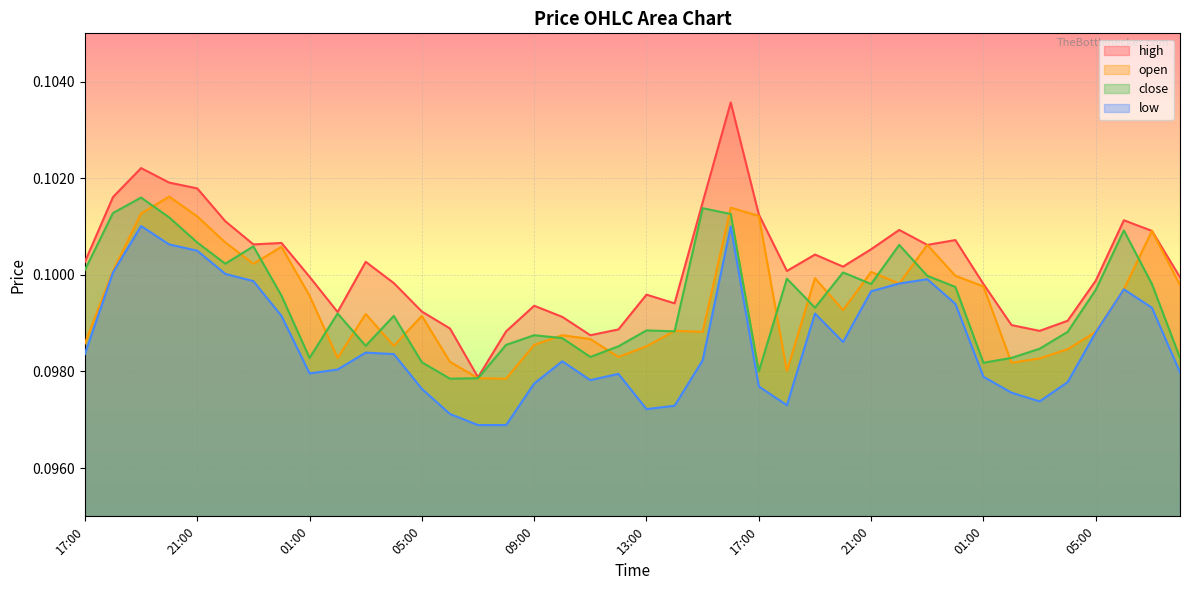

The low series shows 0.1 at 22:00. True or false?

True